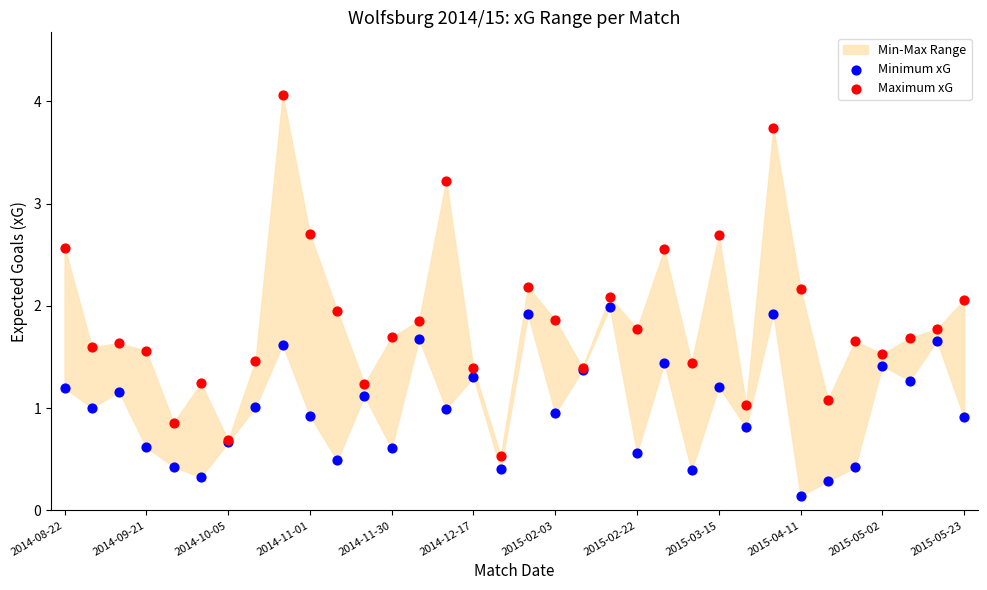

Which series contains the lowest Y value?

Minimum xG